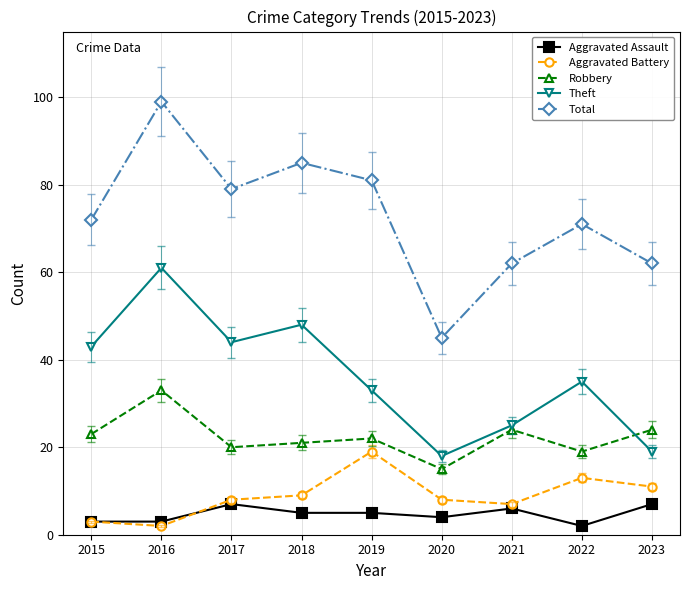

What is the difference between the maximum and minimum values in the Theft series?

43